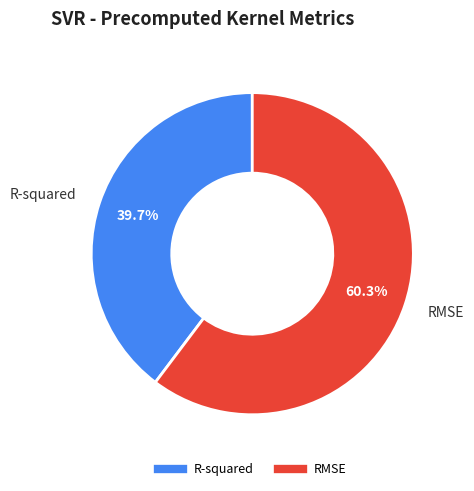

Which category has the smallest portion of the pie?

R-squared